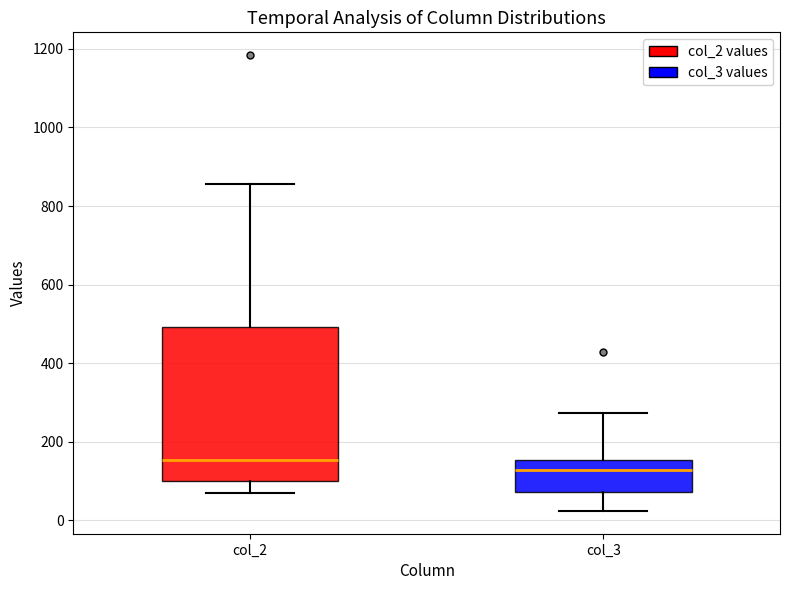

Which box's median line is the highest?

col_2